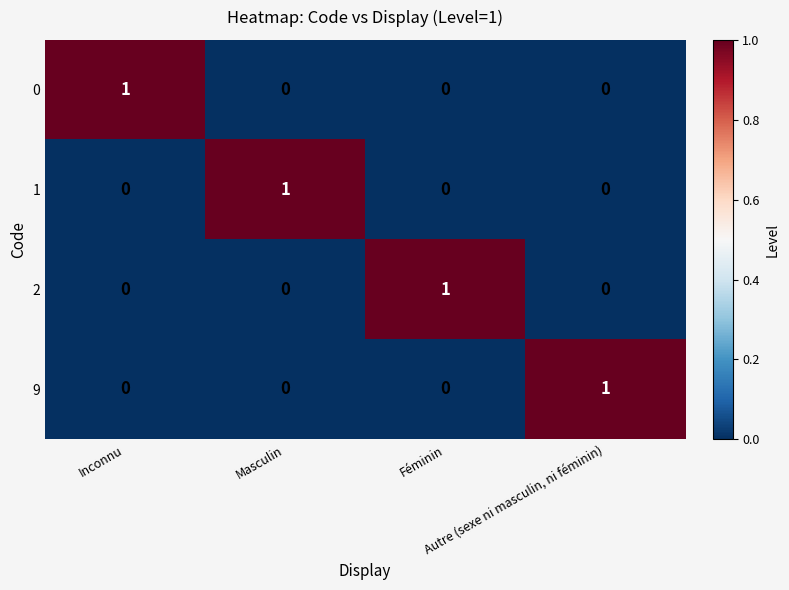

What is the maximum value shown in the chart?

1